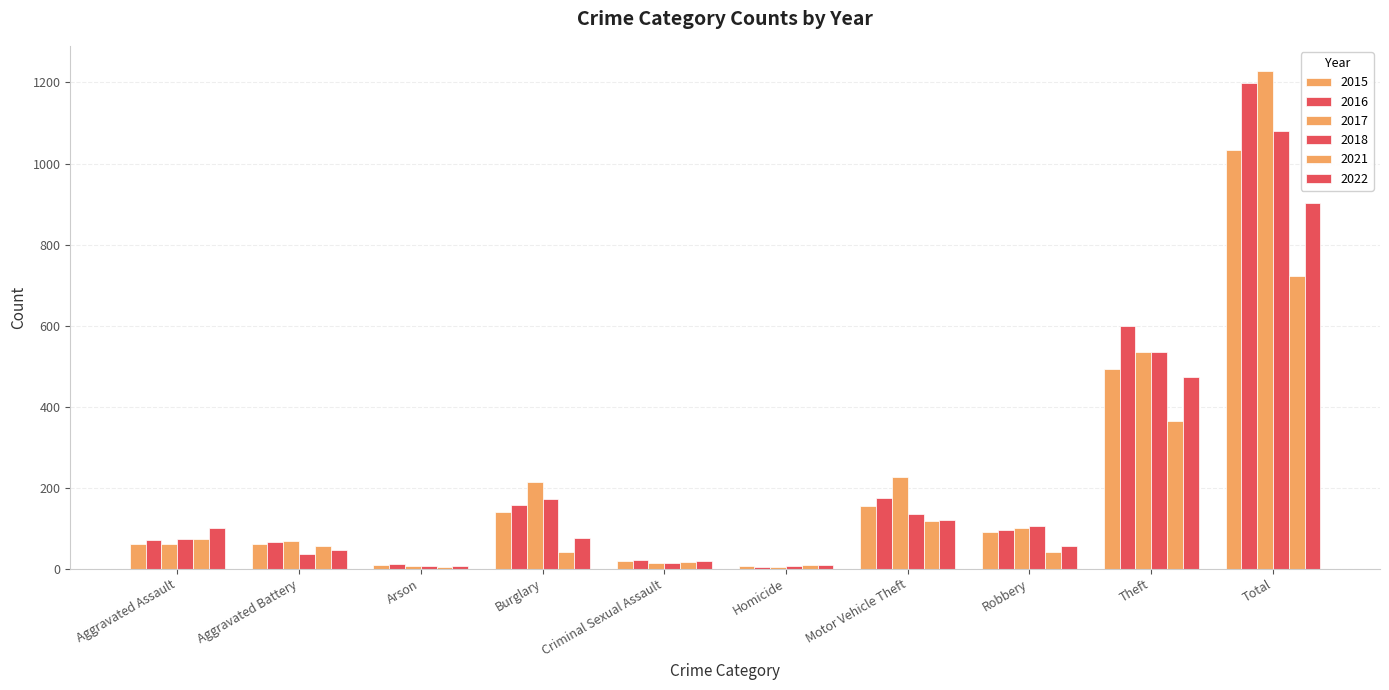

At which label is 2016 closest to 601?

Theft